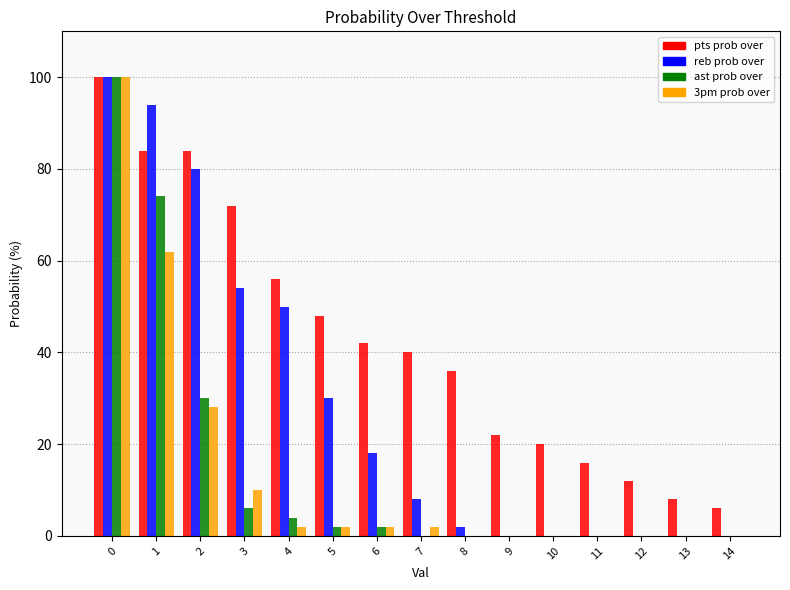

What is the total value across all series at 8?

38